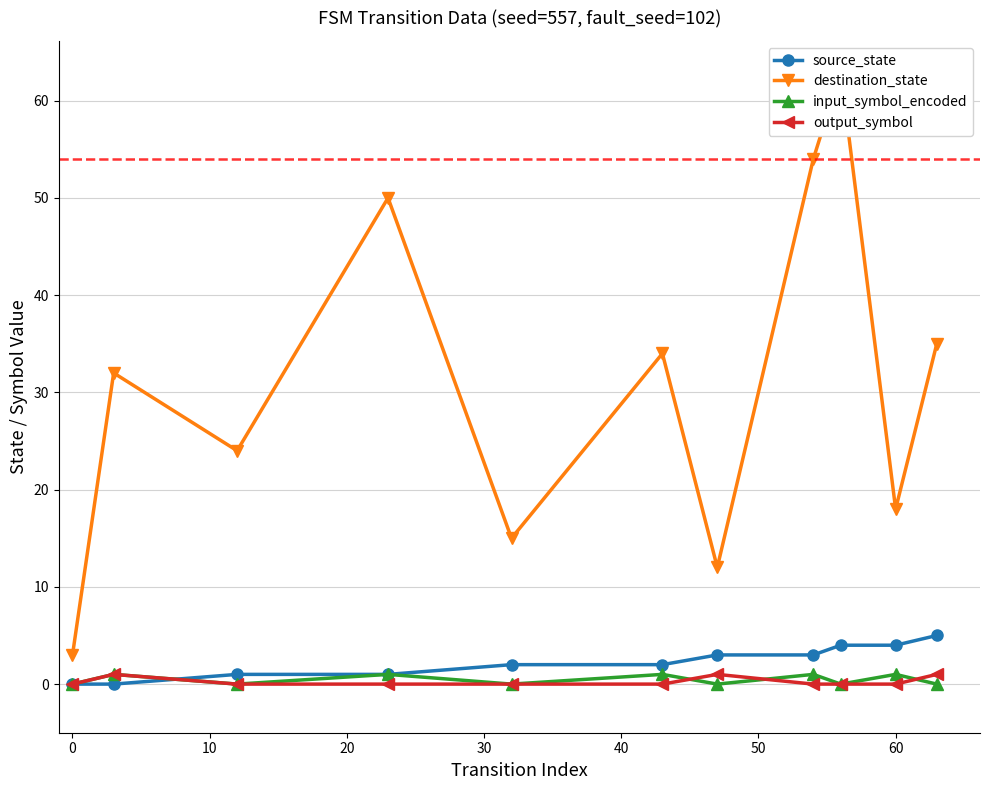

True or false: destination_state and source_state intersect in this chart.

False